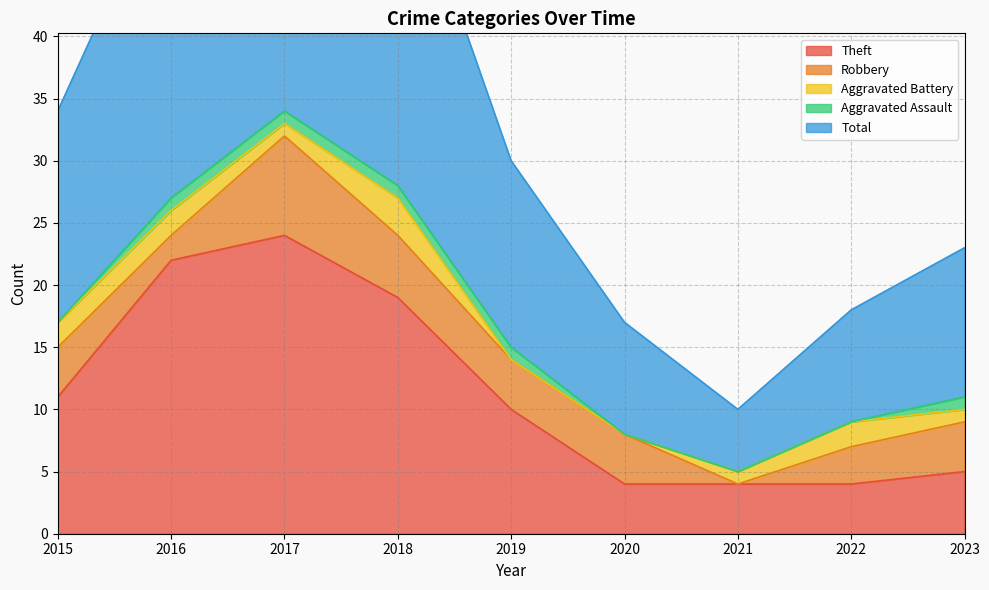

Is the value of Total at 2018 greater than the value of Aggravated Battery at 2019?

Yes